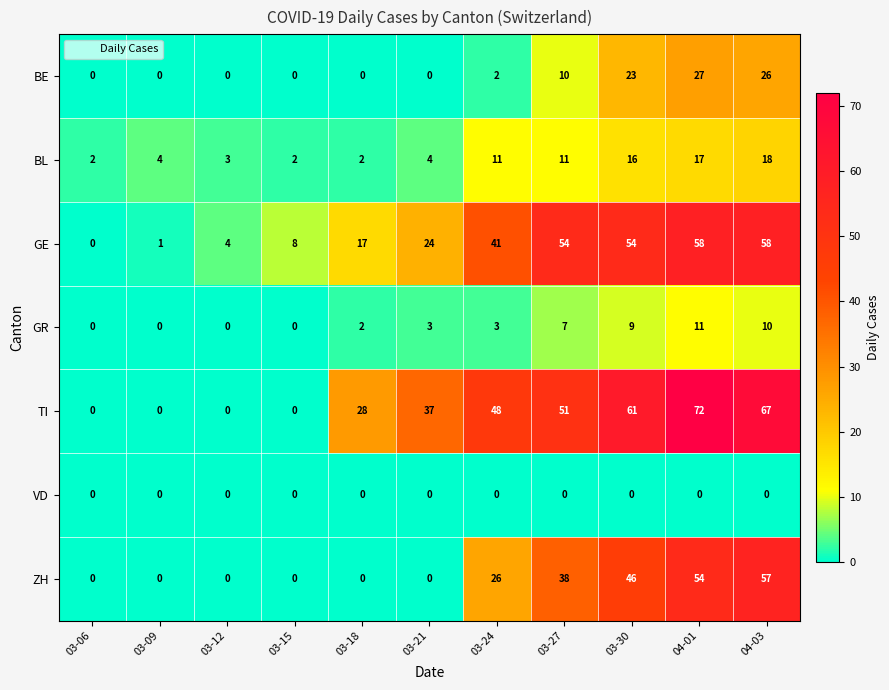

What is the sum of the BE values at 03-18 and 03-30?

23